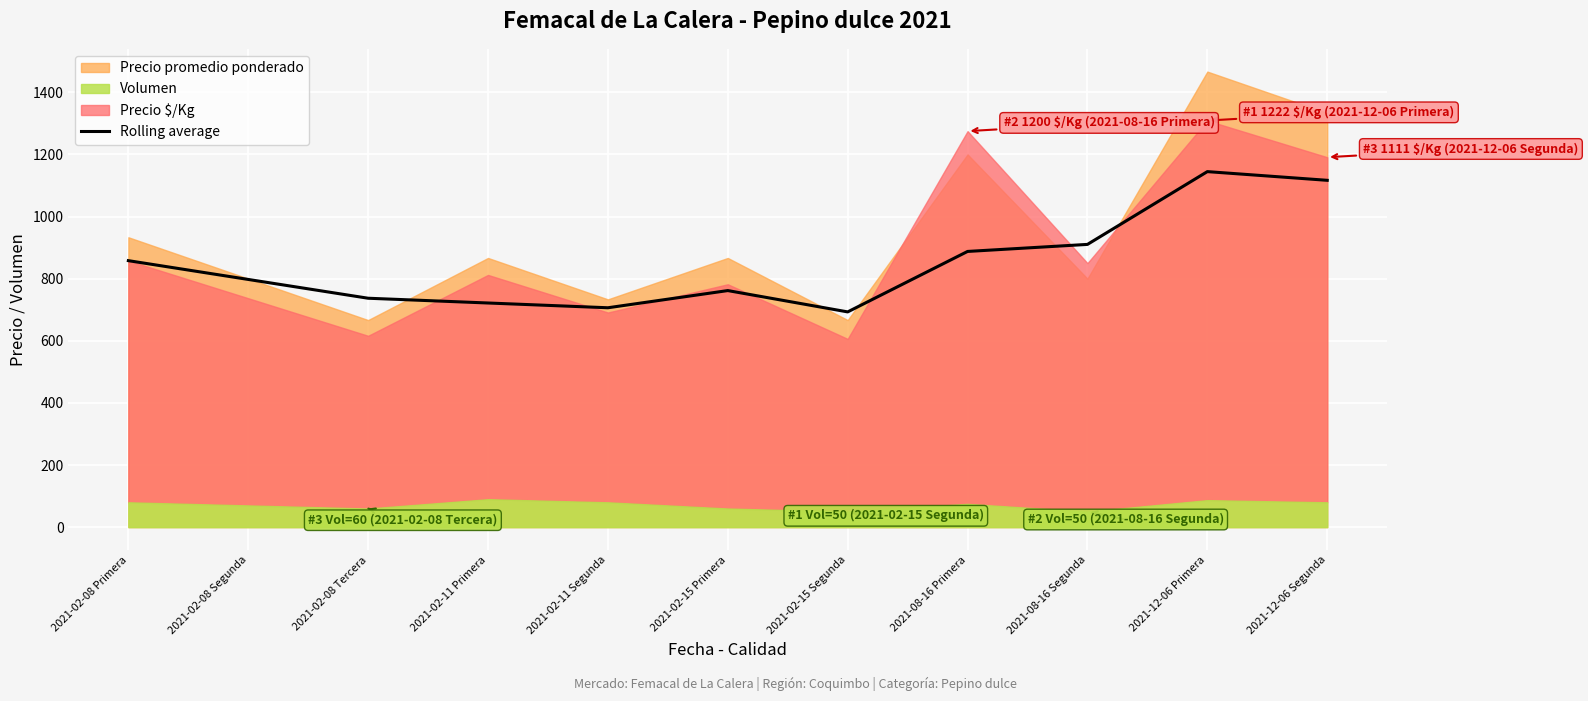

The value at 2021-08-16 Primera is 887.7. True or false?

True